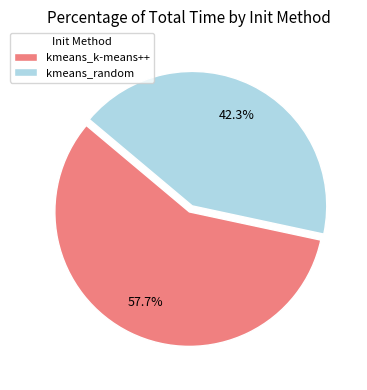

Which category has the smallest portion of the pie?

kmeans_random